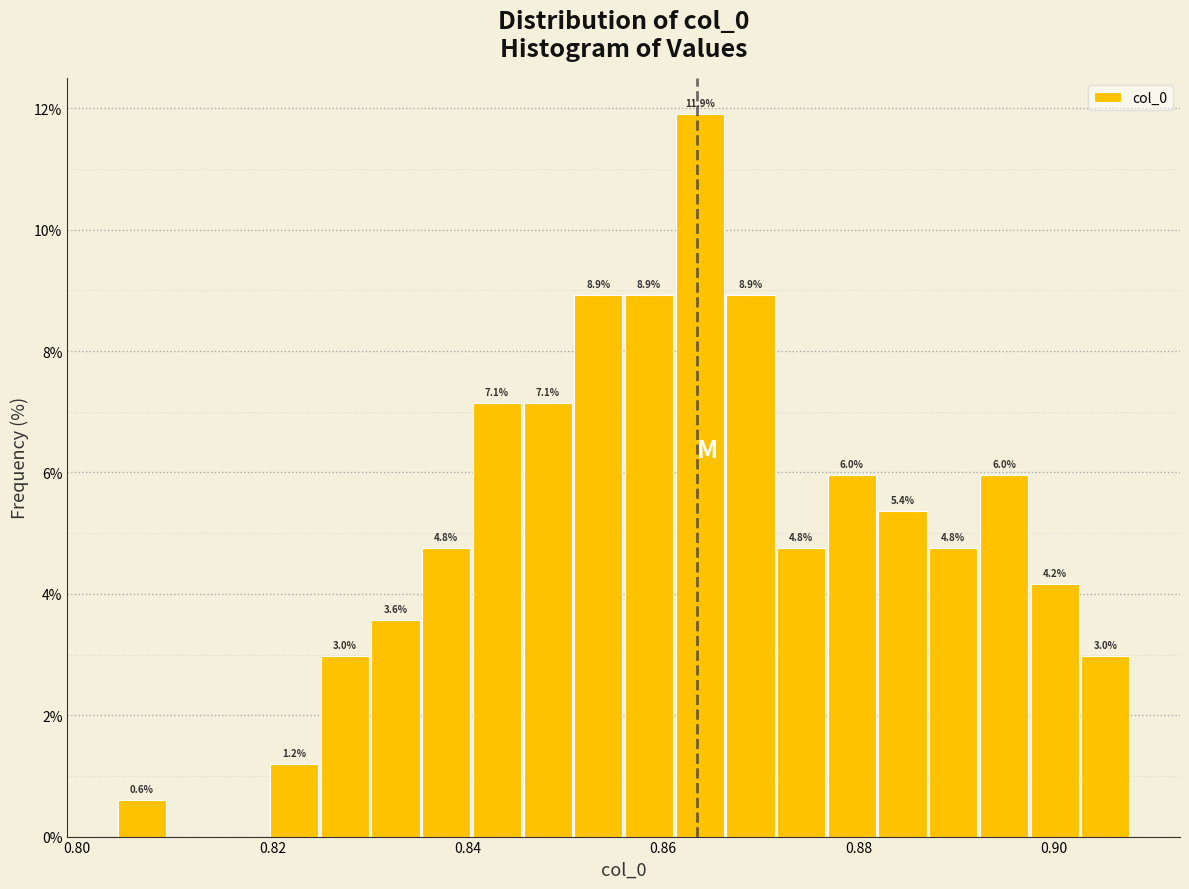

Around what value on the x-axis is the tallest bar? Give the approximate position of its centre, as read against the axis.

0.864